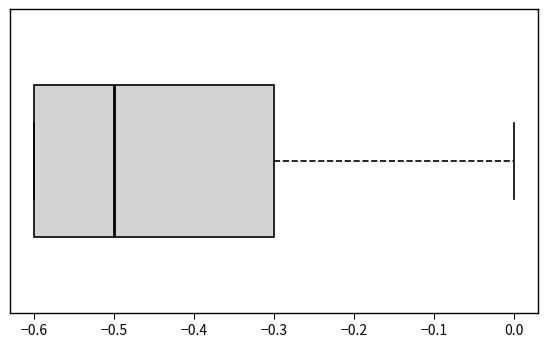

Transcribe this box plot: give where the median line is, the range the box spans, and where the two whiskers end, as read against the x-axis. The values are not printed on the chart, so give them approximately, as read against the axis.

median -0.5, box -0.6 to -0.3, whiskers -0.6 to 0.0